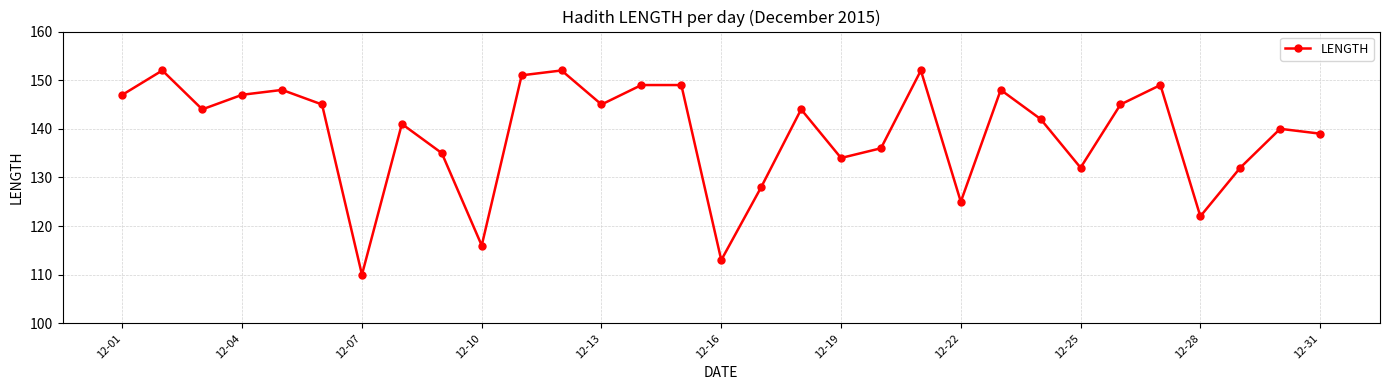

What is the greatest value displayed?

152